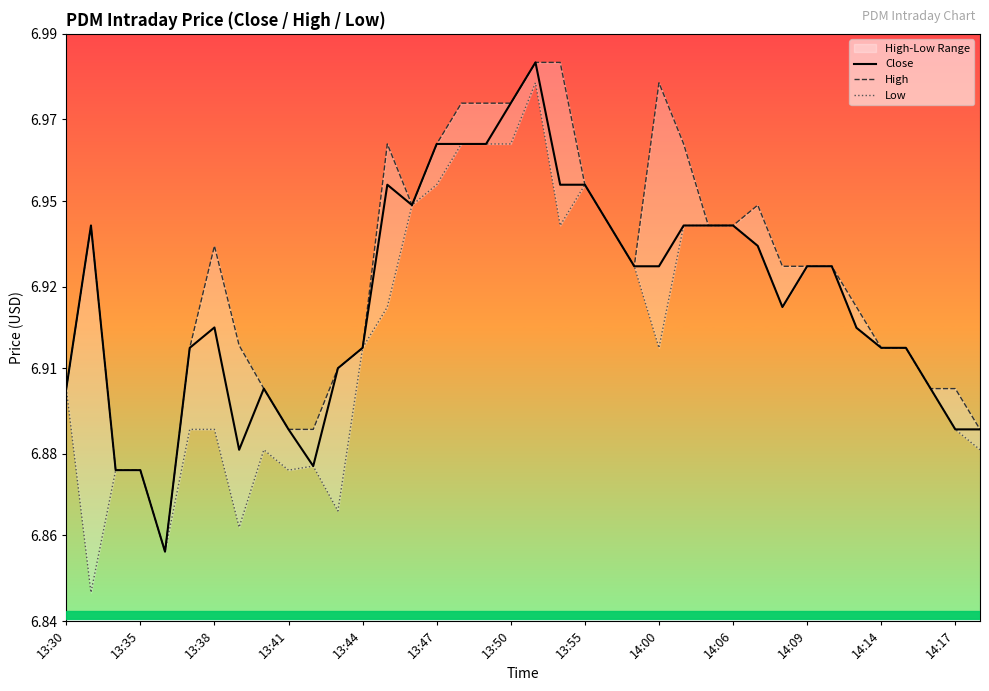

Read the High value at 19.

7.0